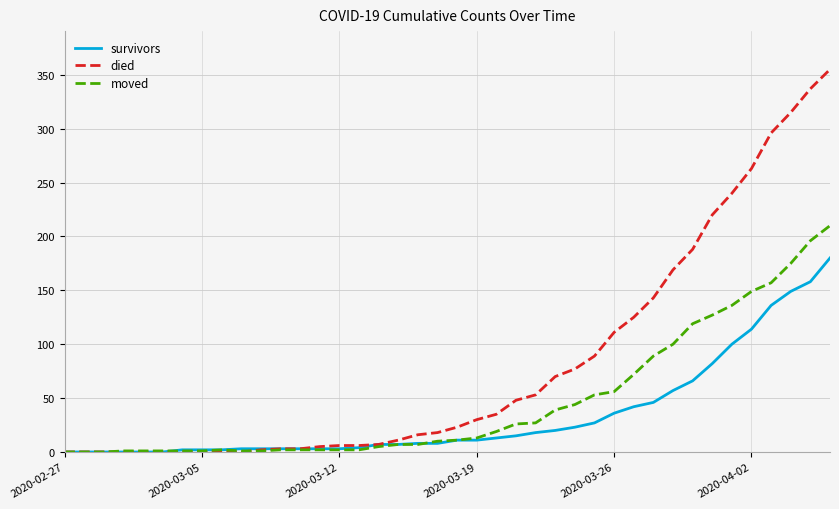

Which series has the largest range (max minus min)?

died